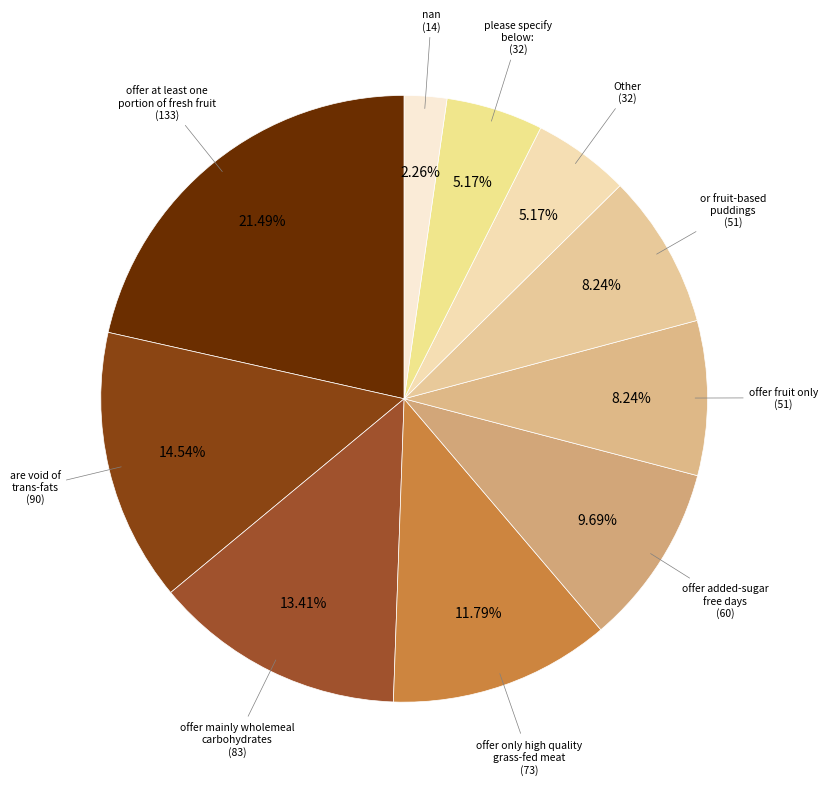

Count the number of slices in the pie.

10